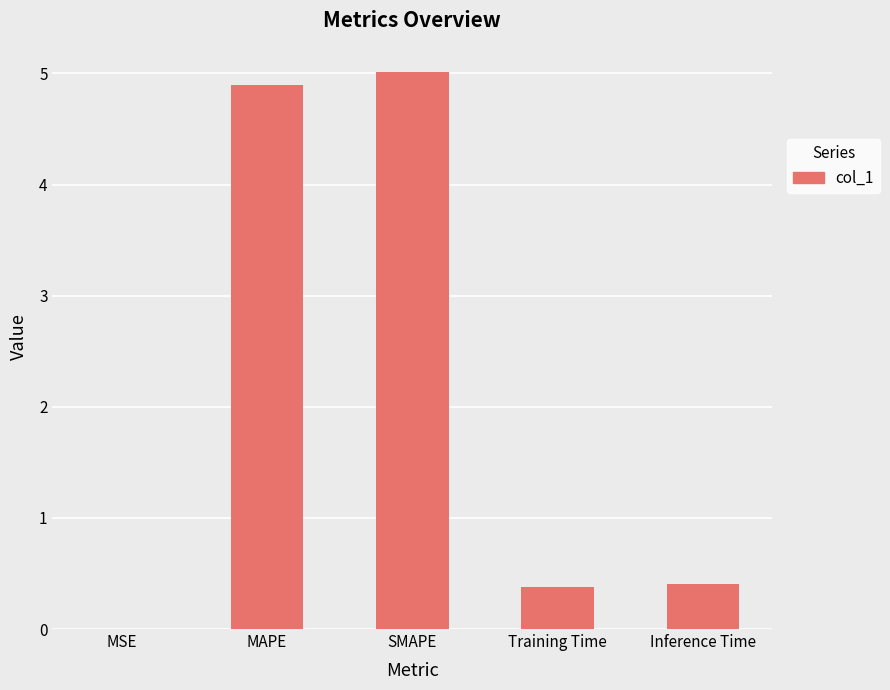

Between MAPE and Training Time, which is larger?

MAPE